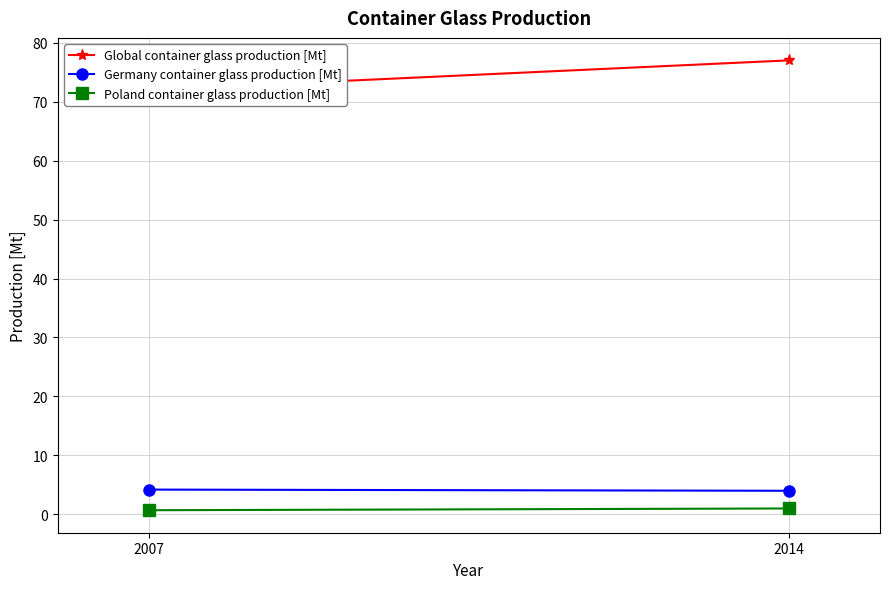

Read the Global container glass production [Mt] value at 2014.

77.0